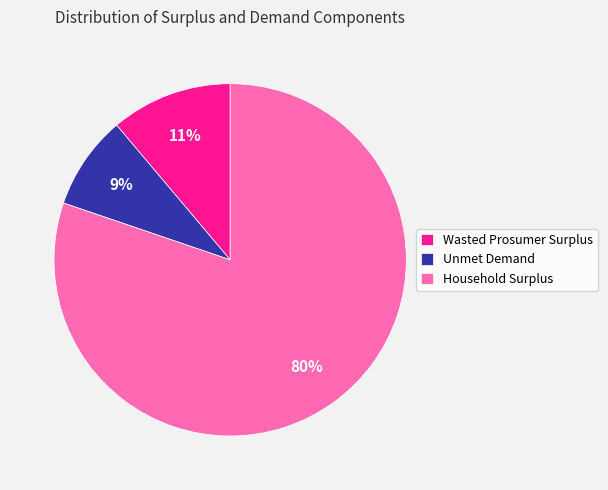

Is Unmet Demand the majority of the pie?

No